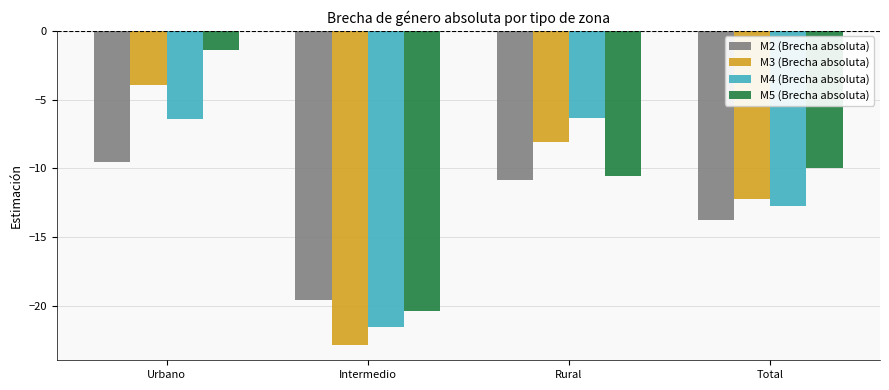

What is the total value across all series at Intermedio?

-84.2